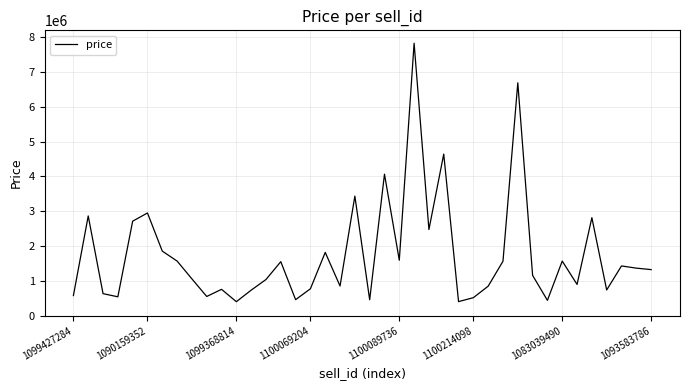

Does the chart display data point markers on the line(s)?

No